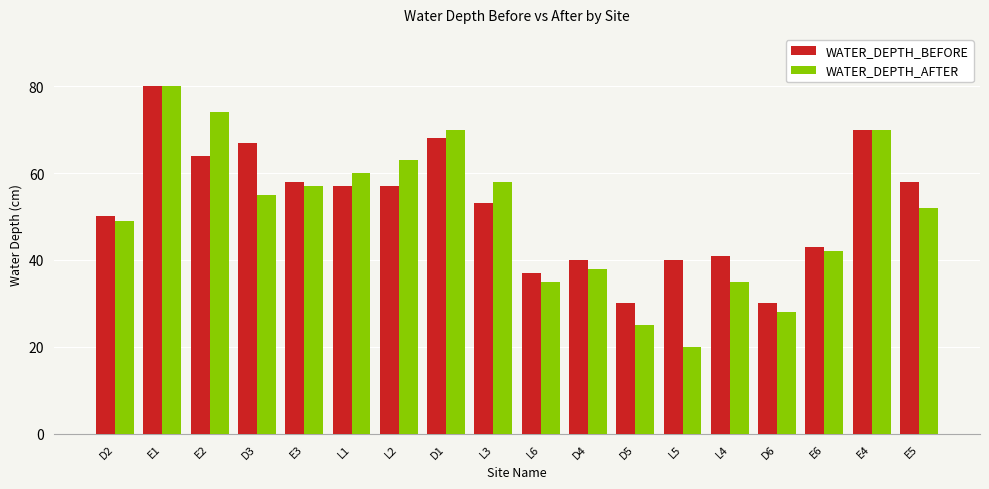

True or false: WATER_DEPTH_BEFORE has a value of 80 at E1.

True